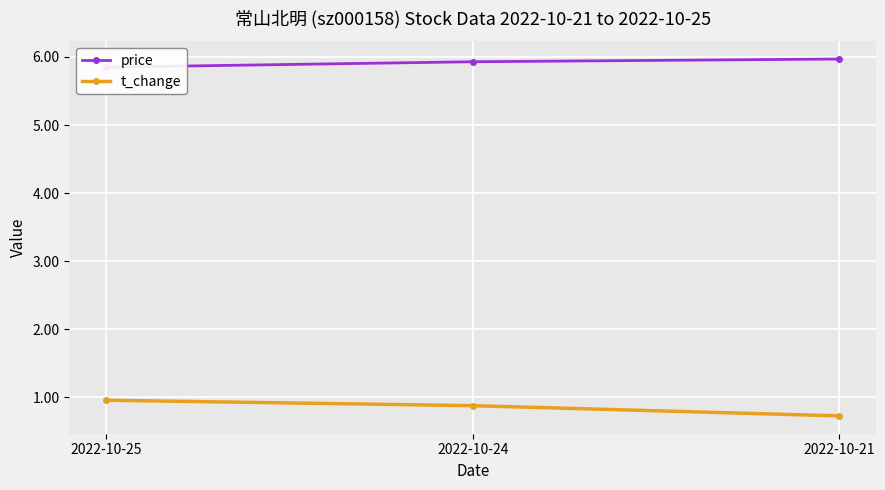

Reading left to right, extract all data points from this chart.

price: 5.8	5.9	6.0
t_change: 1.0	0.9	0.7